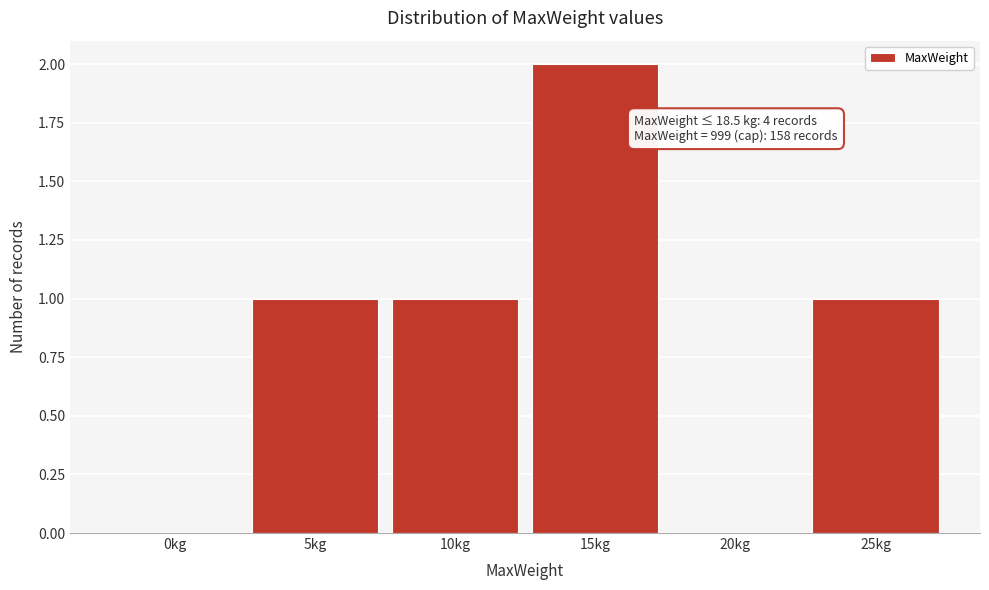

Reading left to right, transcribe all the data shown in this chart.

0kg=0	5kg=1	10kg=1	15kg=2	20kg=0	25kg=1